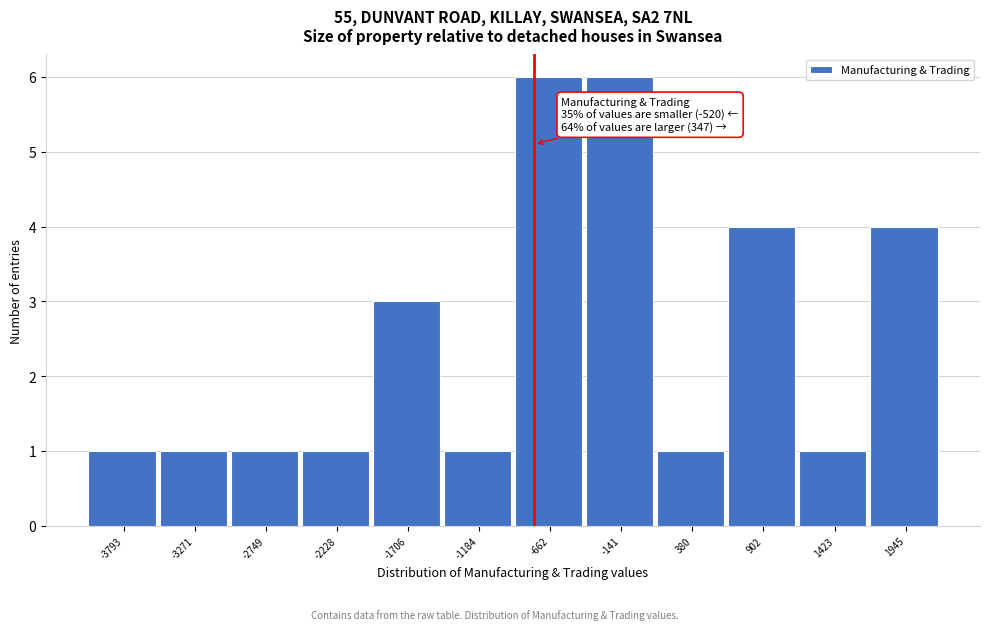

Reading left to right, extract all data points from this chart.

1	1	1	1	3	1	6	6	1	4	1	4